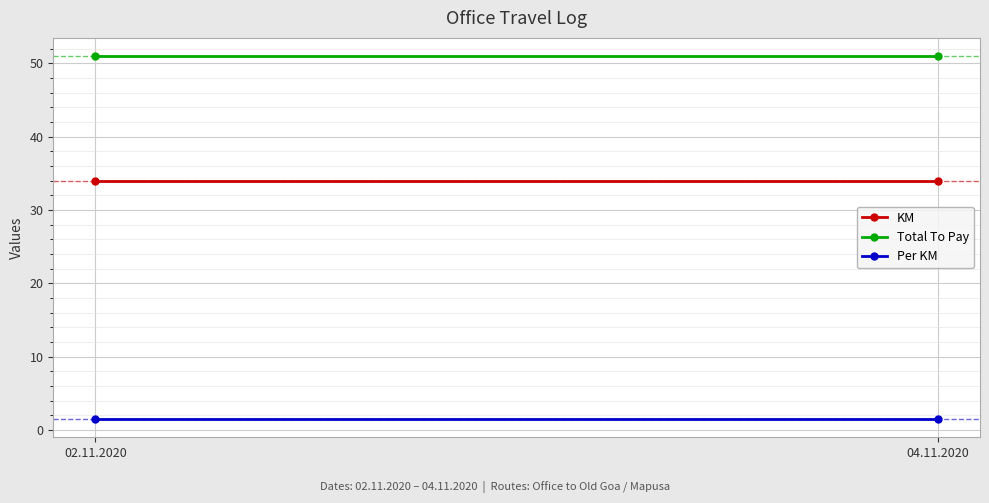

What is the average value of the Total To Pay series?

51.0